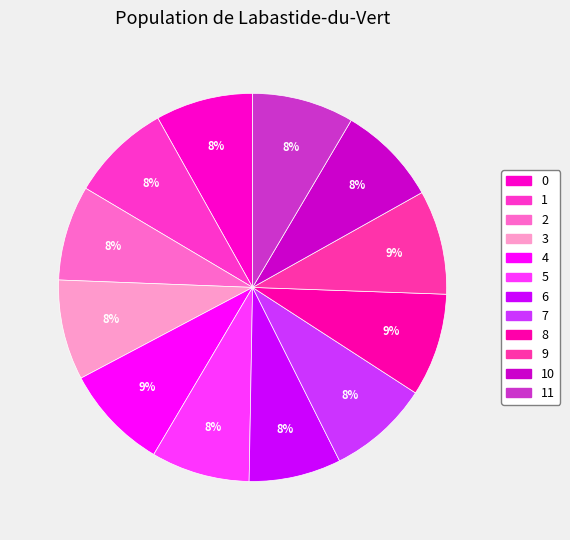

Rank the categories by value from lowest to highest.

6, 2, 0, 5, 1, 3, 10, 7, 11, 8, 9, 4